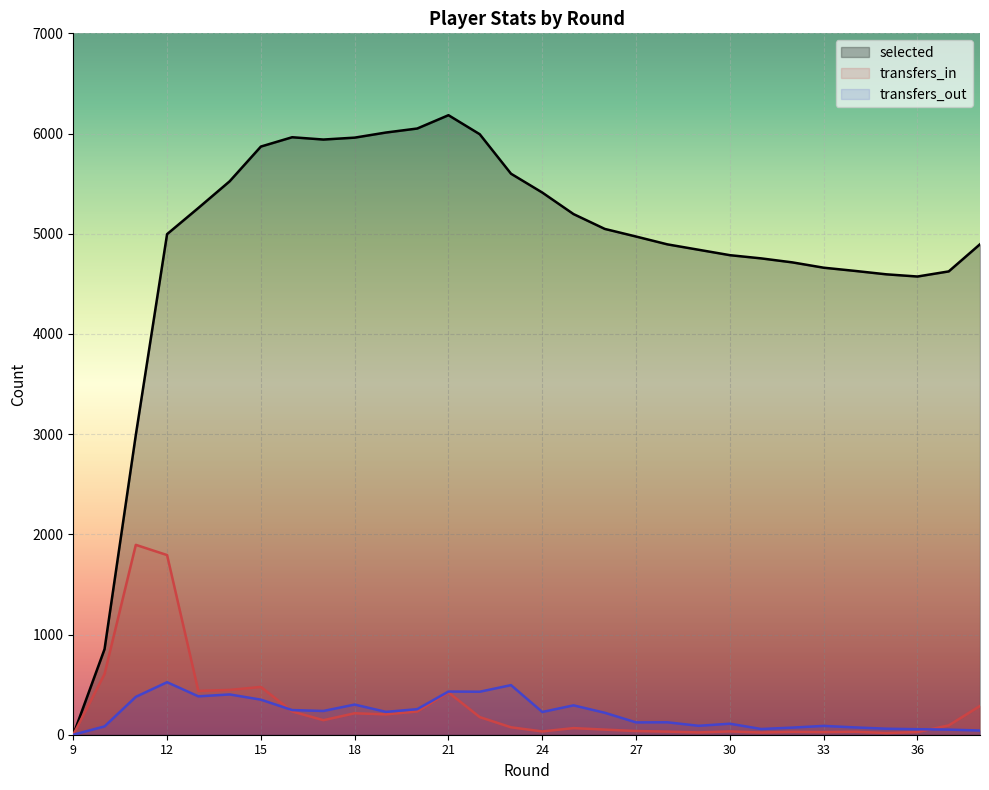

Rank the categories by transfers_in value from highest to lowest.

11, 12, 10, 15, 14, 13, 21, 38, 16, 20, 18, 19, 22, 17, 37, 23, 25, 26, 27, 24, 30, 28, 34, 32, 36, 33, 29, 31, 35, 9